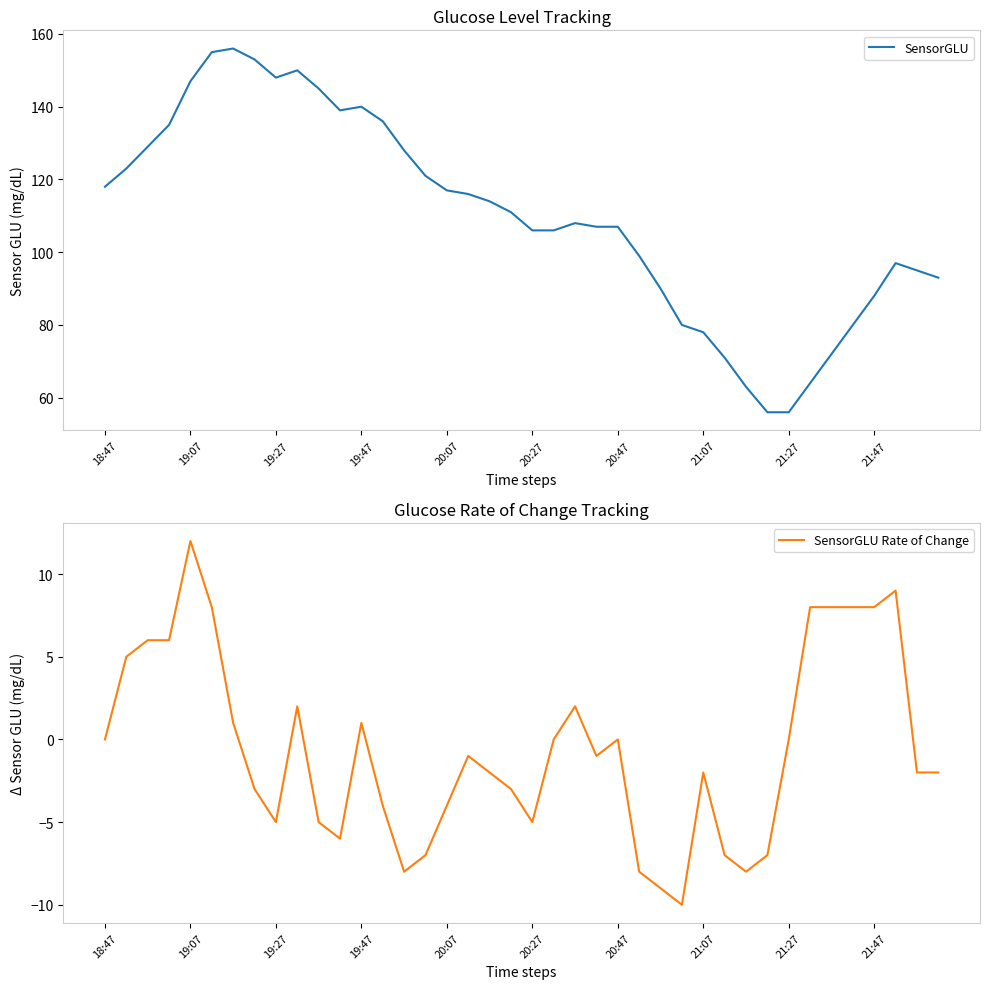

Is it true that SensorGLU equals 56 at 21:27?

True